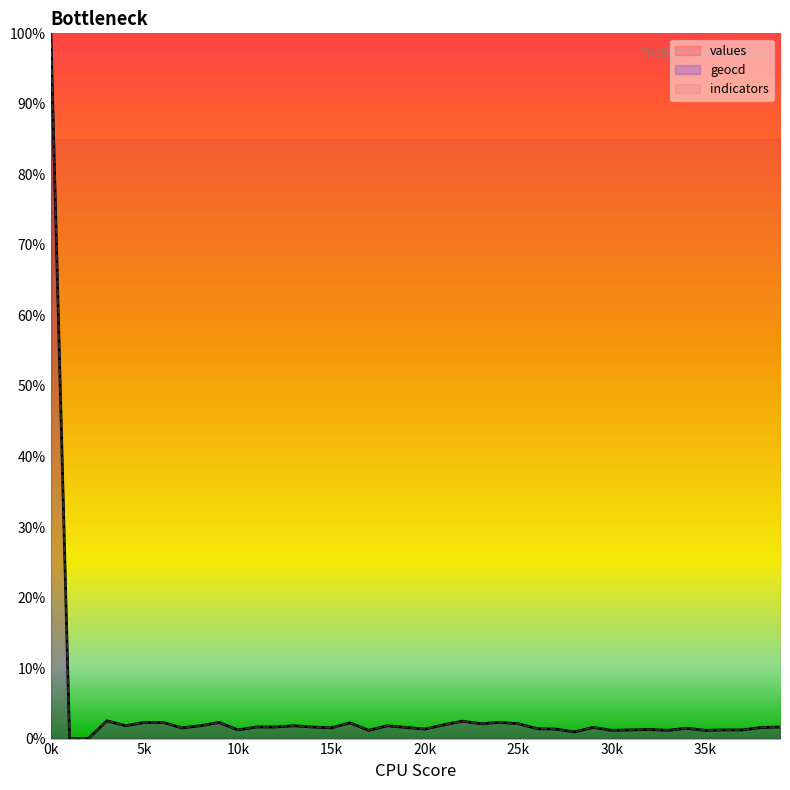

True or false: indicators has a value of 85.0 at 30k.

True